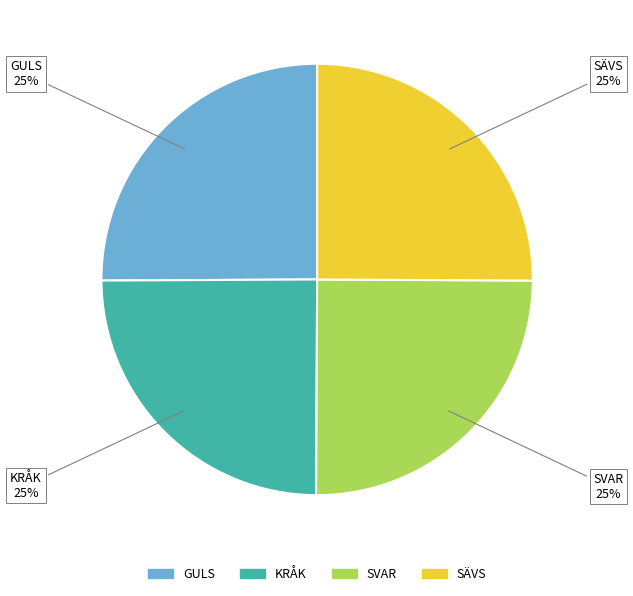

Is there a majority slice in this chart?

No